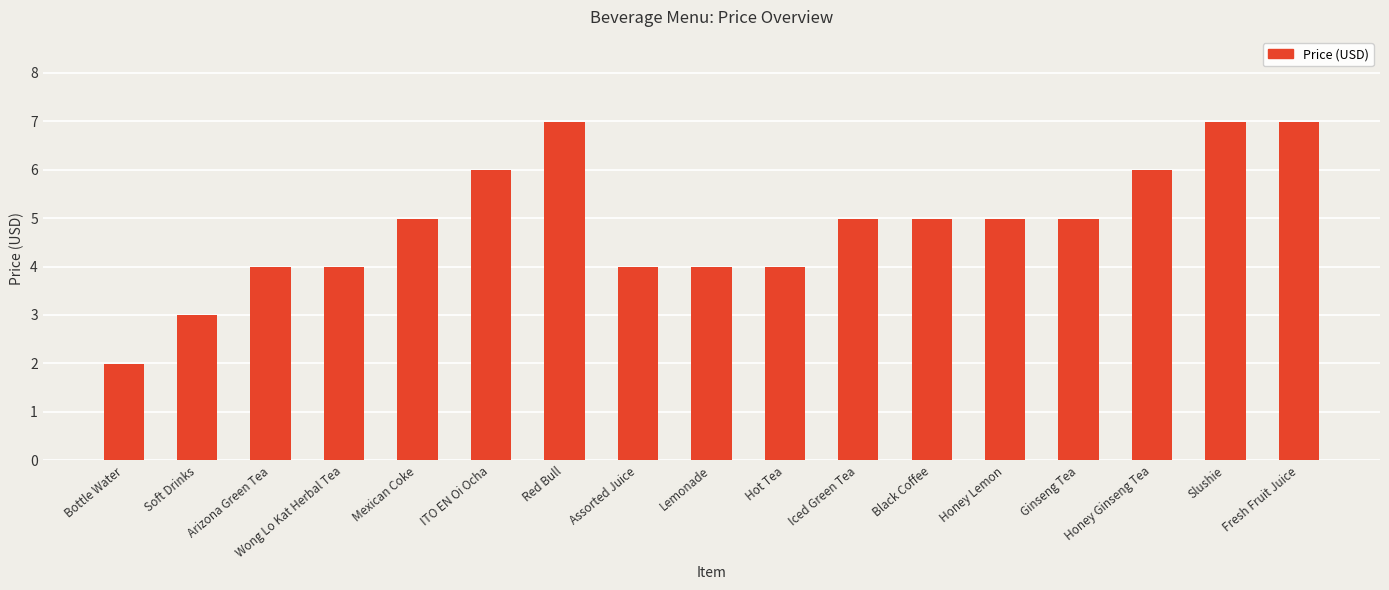

What is the label of the 16th bar from the right?

Soft Drinks